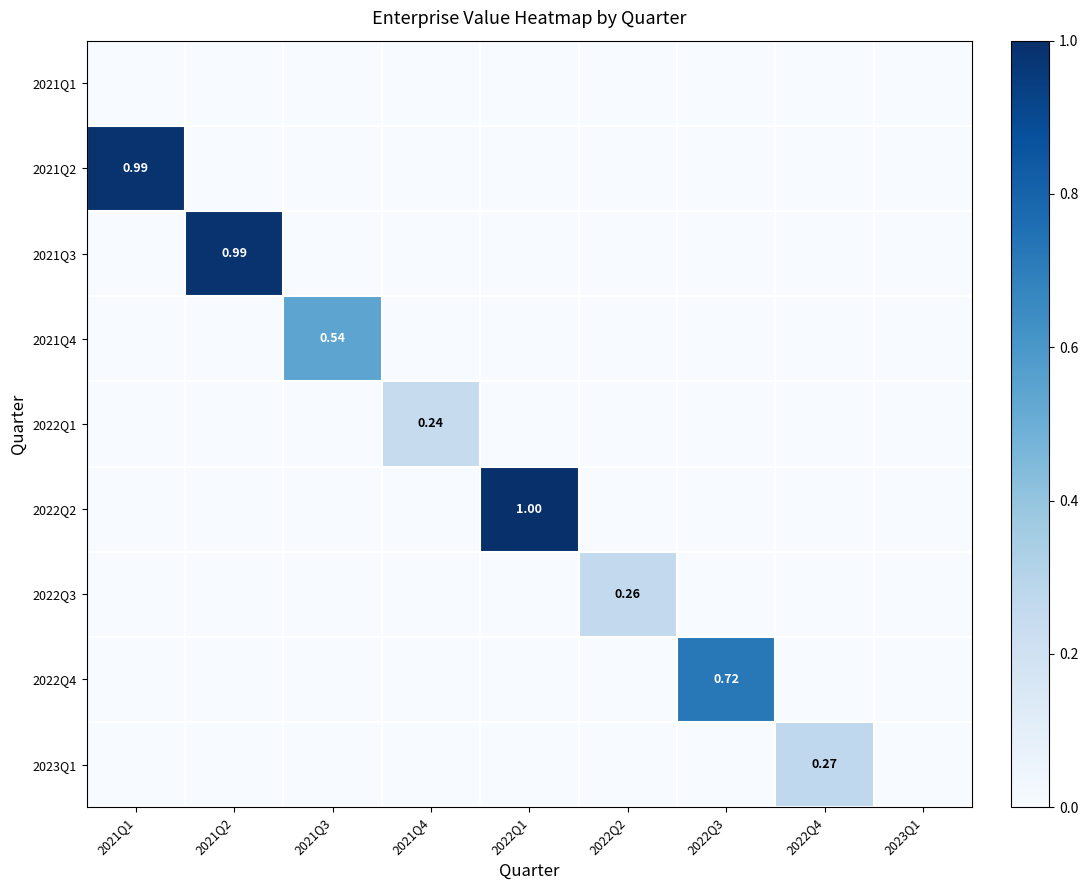

What is the difference between the maximum and second lowest values in the 2022Q3 series?

0.3